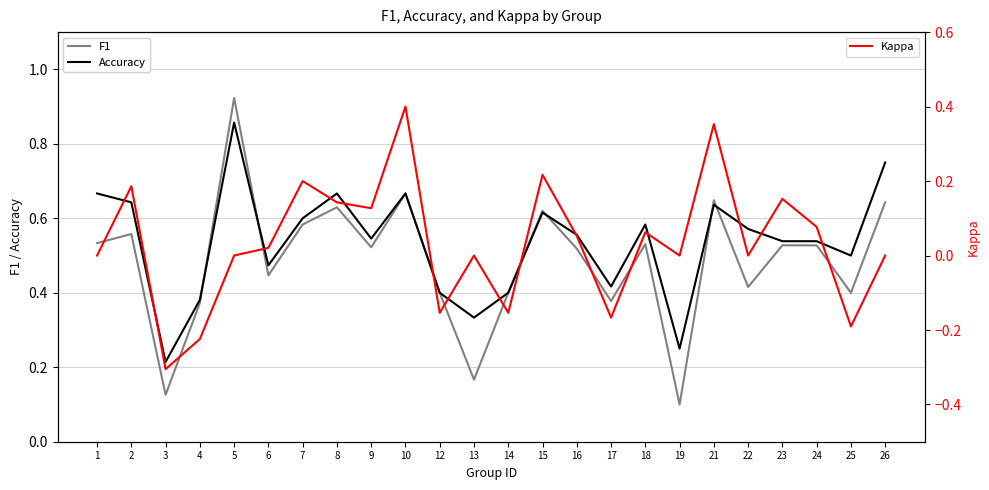

Rank the series at 24 from highest to lowest value.

Accuracy, F1, Kappa